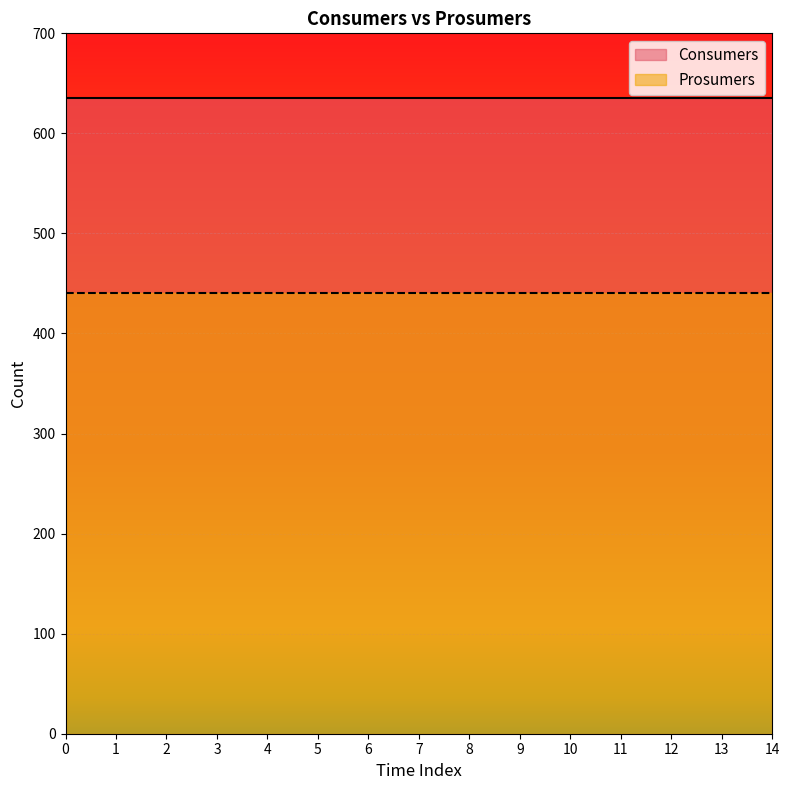

What is the highest value of the Consumers series?

635